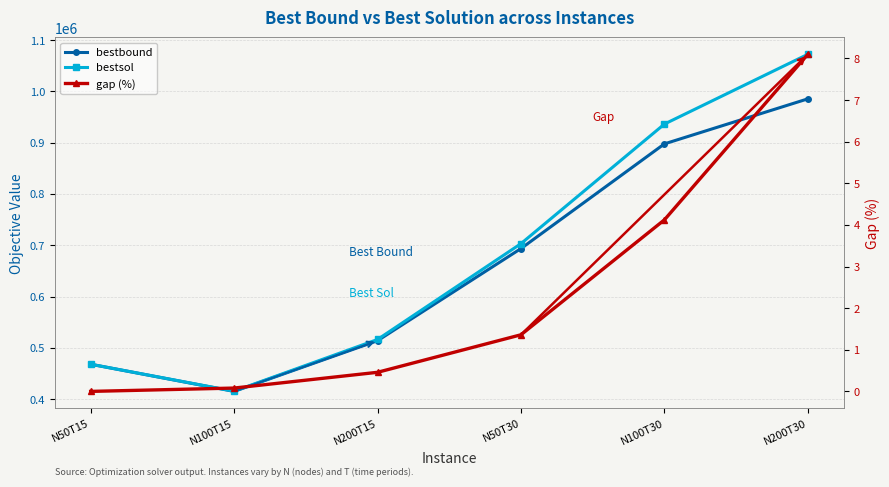

What is the maximum value for bestsol?

1072453.5